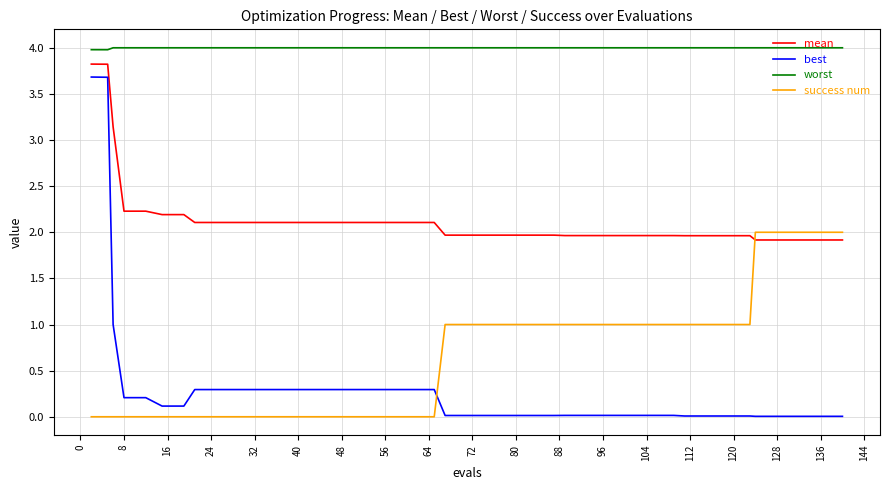

How many categories are shown in the chart?

40